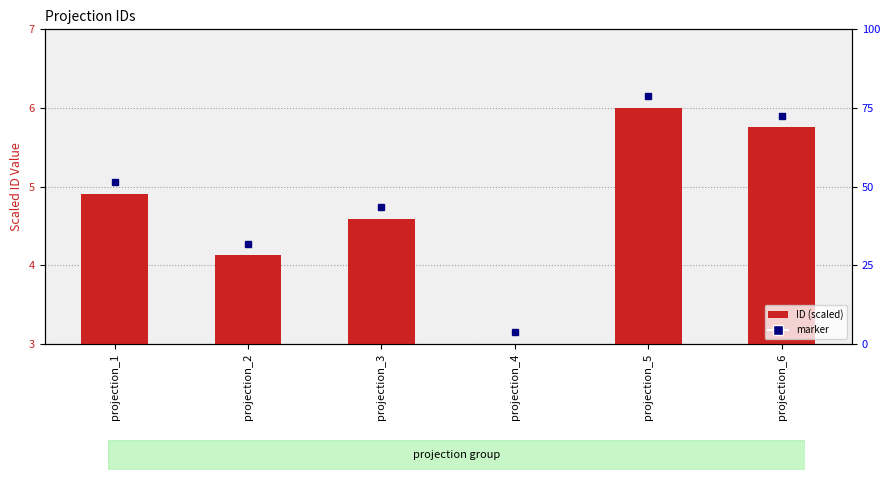

Does the chart contain any negative values?

No